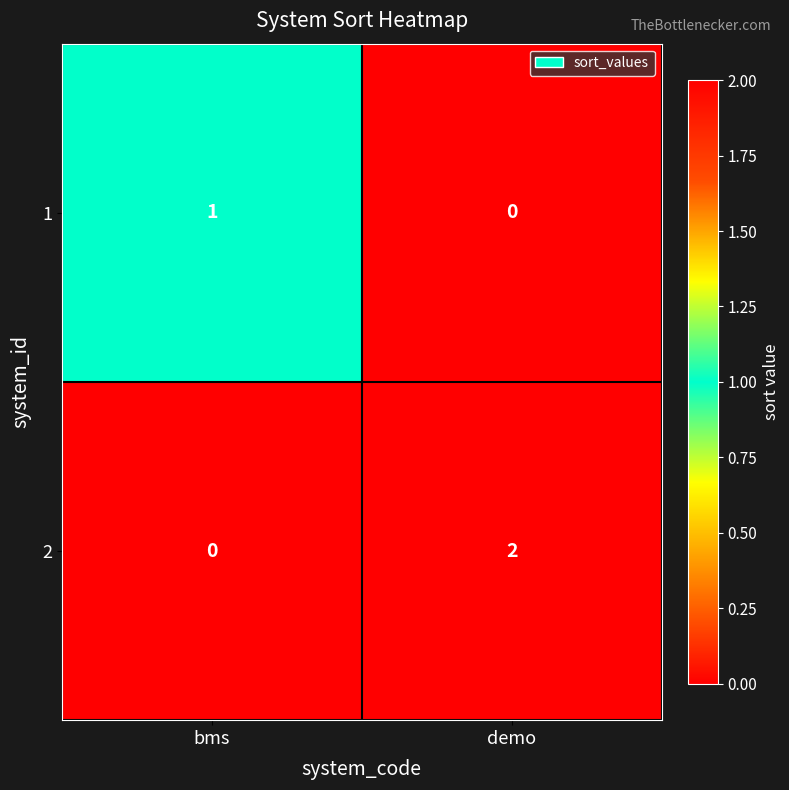

What is the spread (max minus min) of values at demo?

2